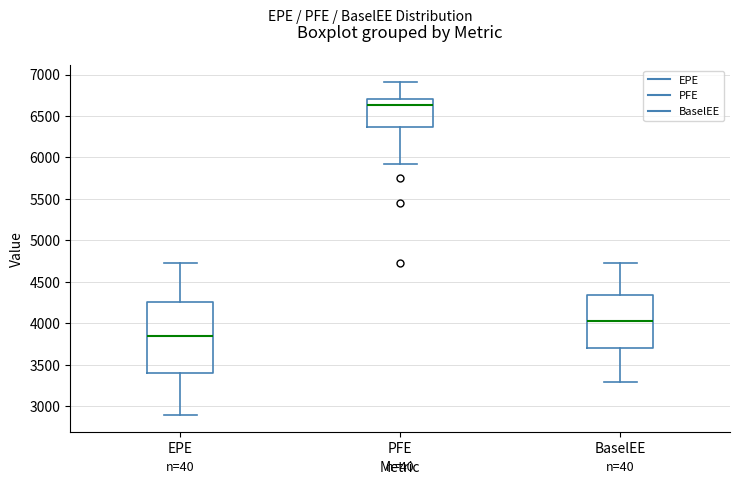

Where does the upper whisker of the box for PFE end on the y-axis? The values are not printed on the chart, so give them approximately, as read against the axis.

6900